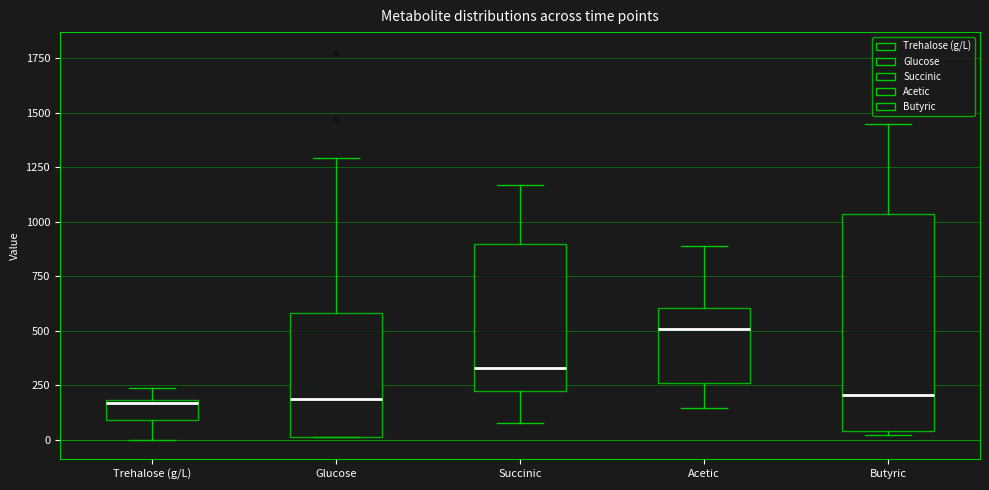

Which box has the highest median line?

Acetic